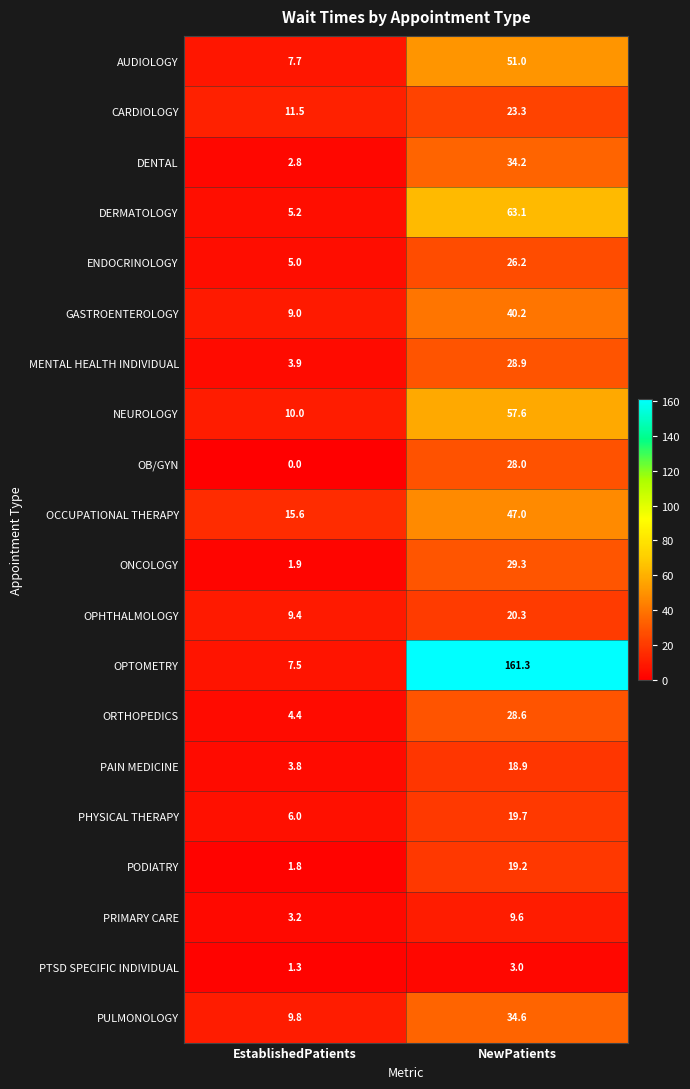

What is the difference between the PHYSICAL THERAPY values at NewPatients and EstablishedPatients?

13.7